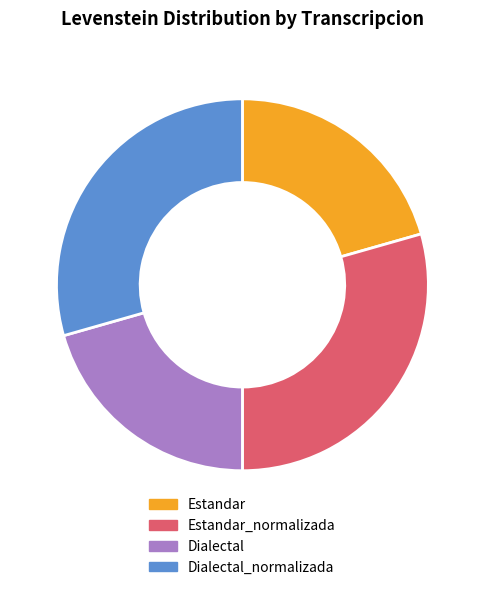

Is the sum of Estandar_normalizada and Dialectal_normalizada greater than half?

Yes